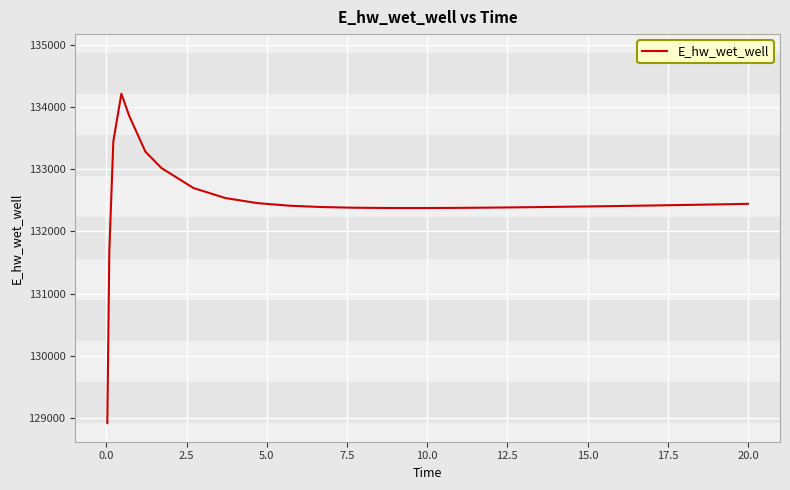

What is the difference between the maximum and minimum values?

5297.4